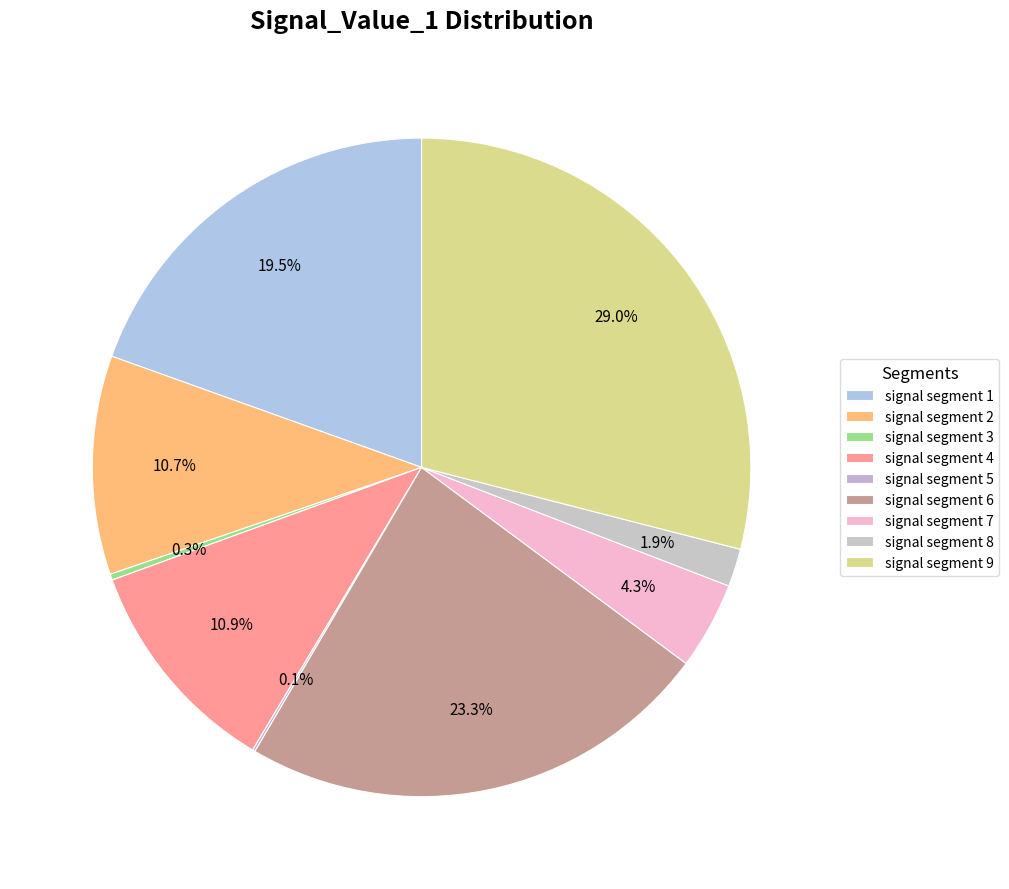

Which has a higher value, signal segment 3 or signal segment 7?

signal segment 7